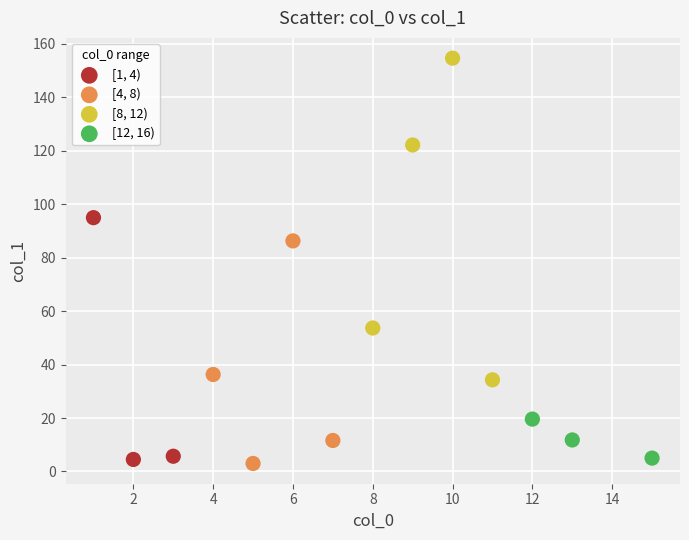

Which series has the widest spread of Y values?

[8, 12)